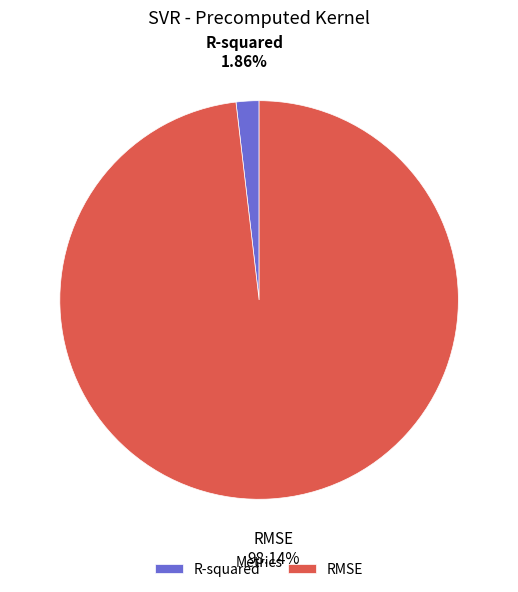

Is it true that R-squared is 2% of the pie?

True